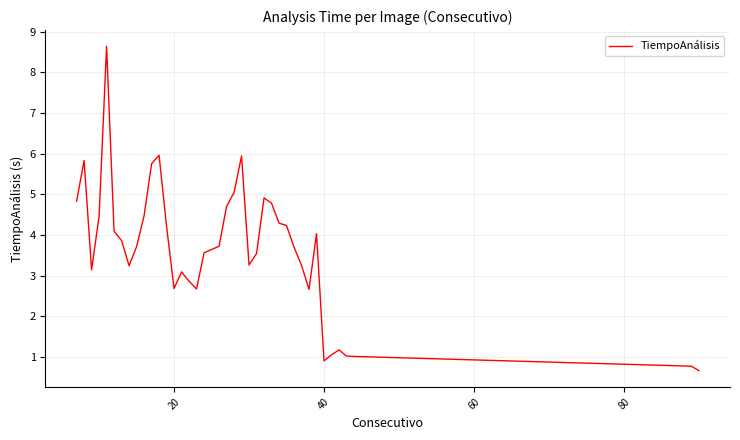

What is the maximum value shown in the chart?

8.6